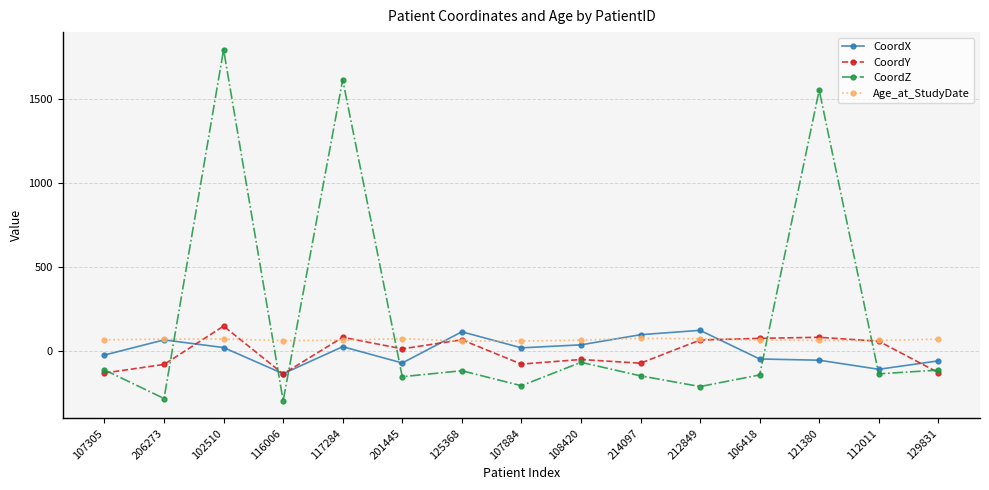

At which category does CoordZ reach its first local peak?

102510